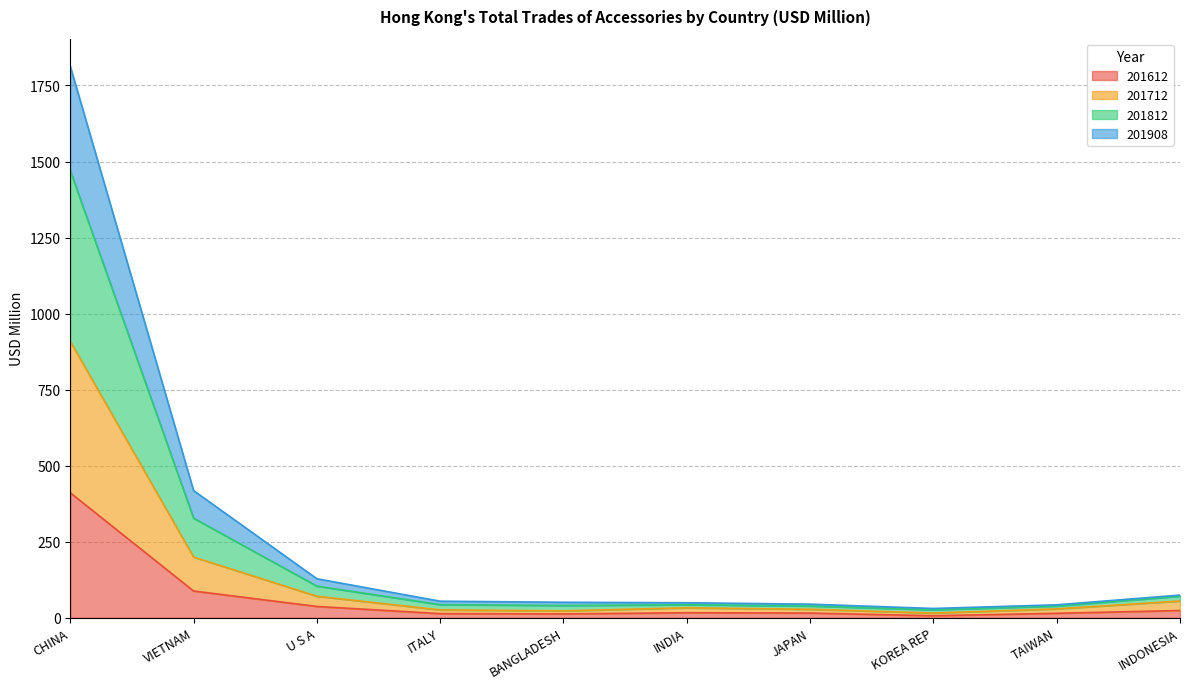

What is the highest value of the 201612 series?

411.1